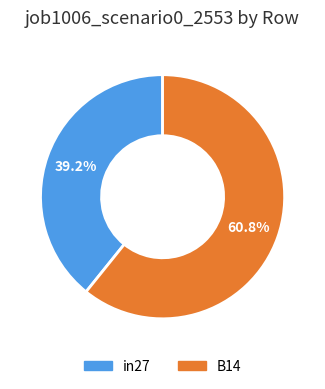

What is the largest slice in the pie chart?

B14